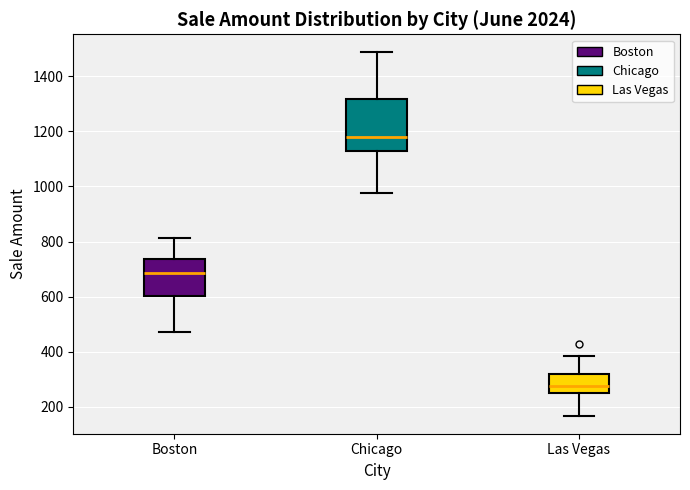

Reading left to right, transcribe this box plot: for each box, give where its median line is, the range the box spans, and where its two whiskers end, as read against the y-axis. The values are not printed on the chart, so give them approximately, as read against the axis.

Boston: median 680, box 600 to 740, whiskers 480 to 820
Chicago: median 1180, box 1120 to 1320, whiskers 980 to 1480
Las Vegas: median 280, box 240 to 320, whiskers 160 to 380